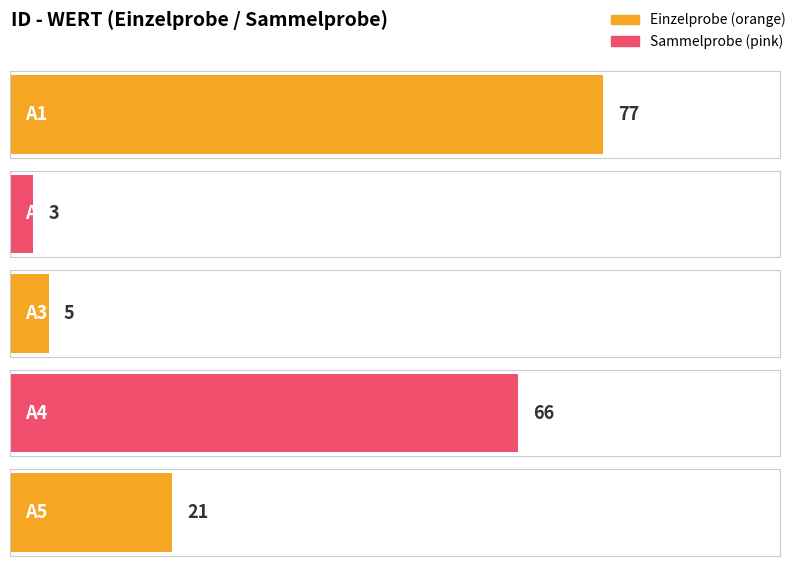

Does the chart contain any negative values?

No